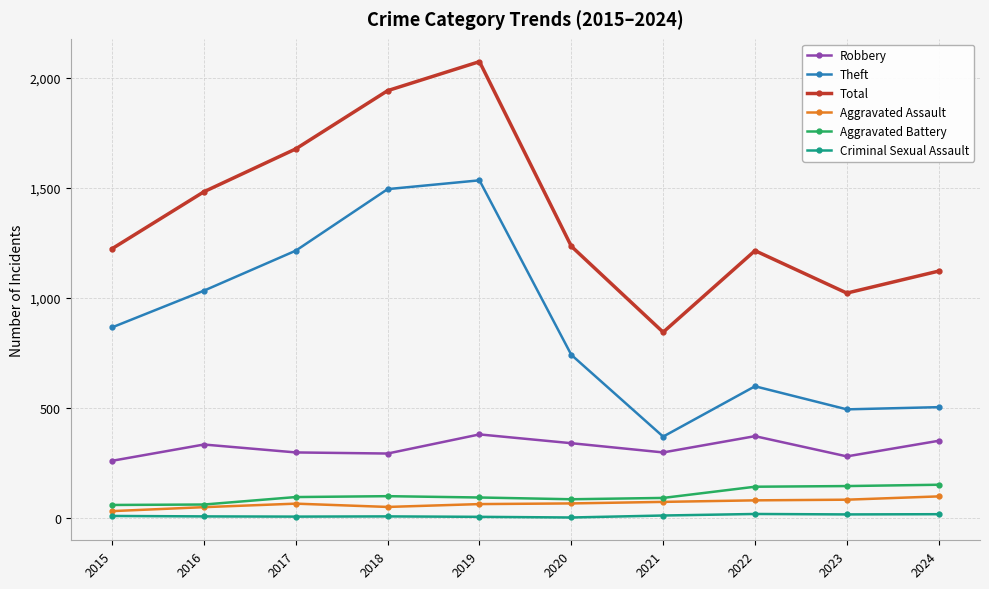

What are all the series names shown in the legend?

Robbery, Theft, Total, Aggravated Assault, Aggravated Battery, Criminal Sexual Assault